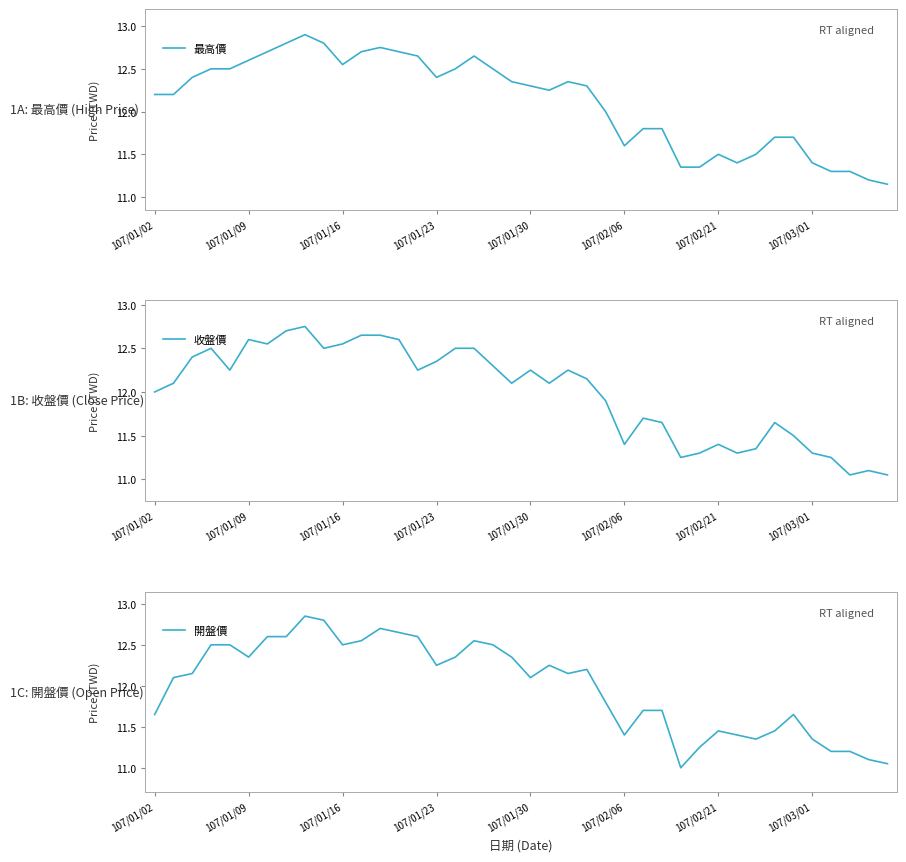

Which series has the widest spread of values?

開盤價